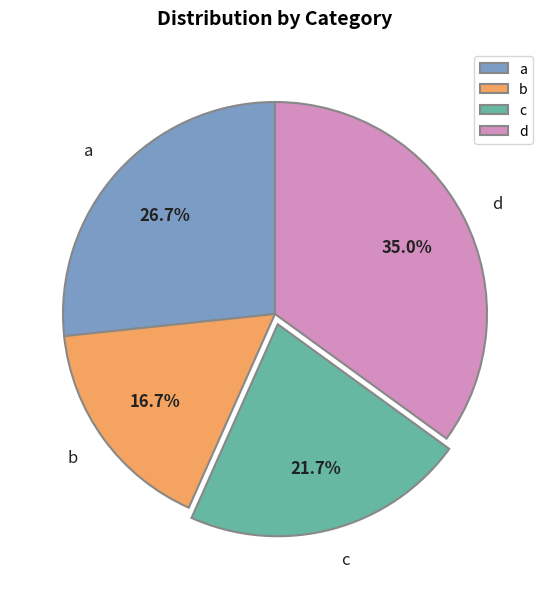

Rank the categories by value from highest to lowest.

d, a, c, b